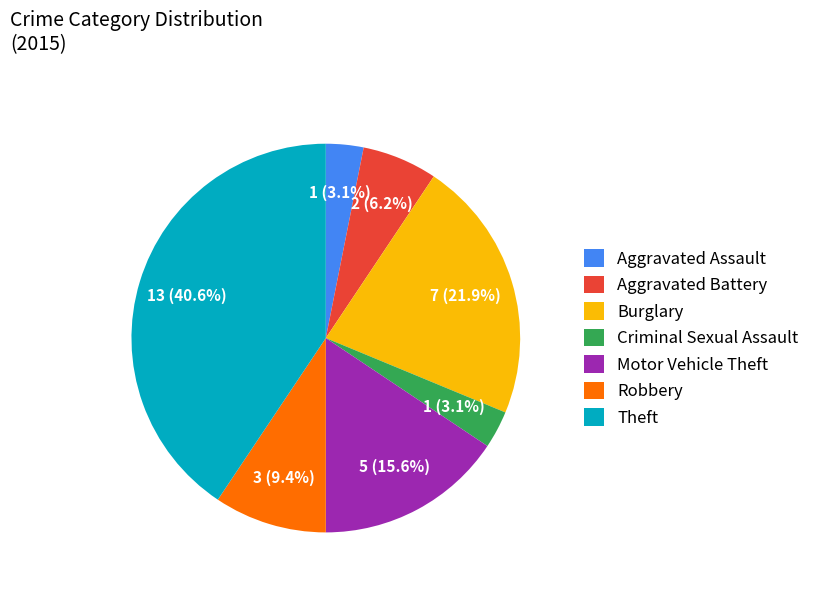

Is it true that Burglary is 22% of the pie?

True